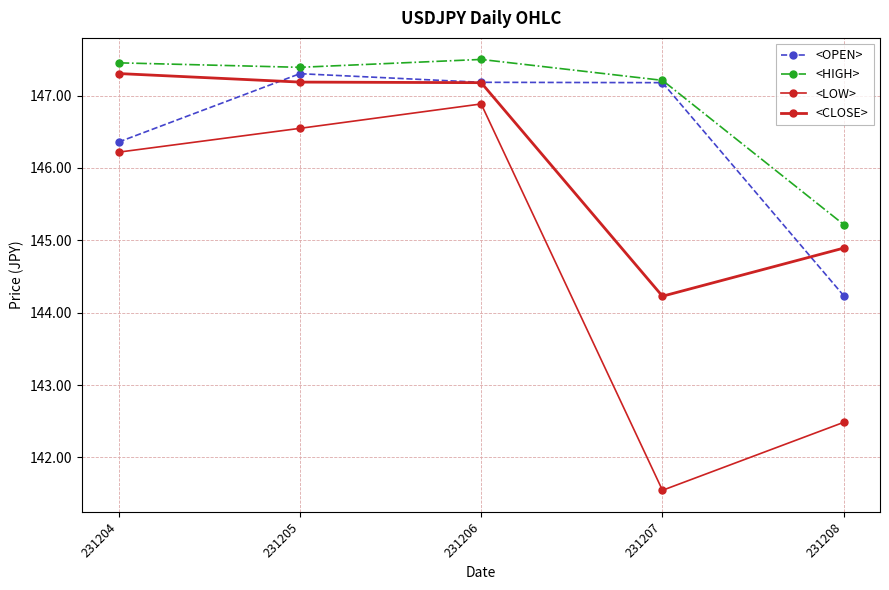

How many data points in <LOW> are less than 146?

2